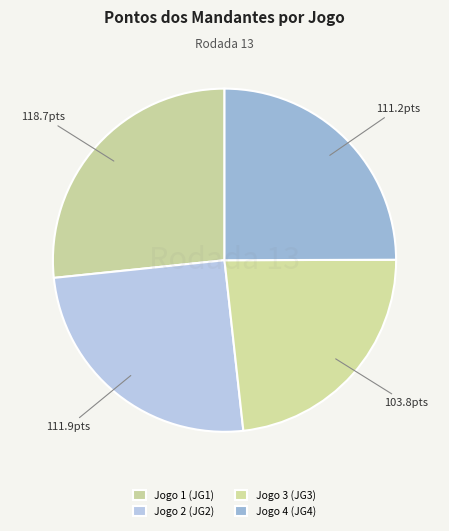

Combined, do Jogo 4 (JG4) and Jogo 2 (JG2) account for over 50%?

Yes